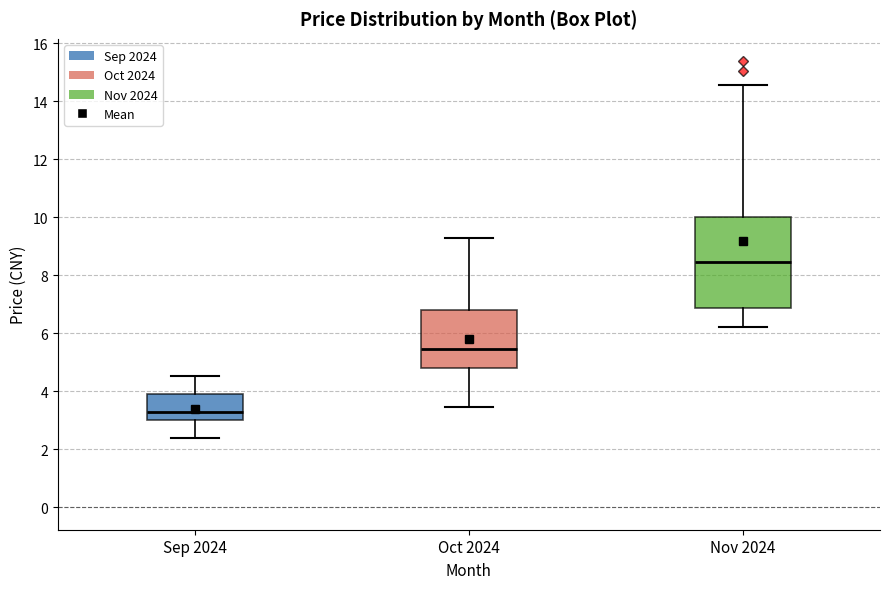

Which box has the highest median line?

Nov 2024